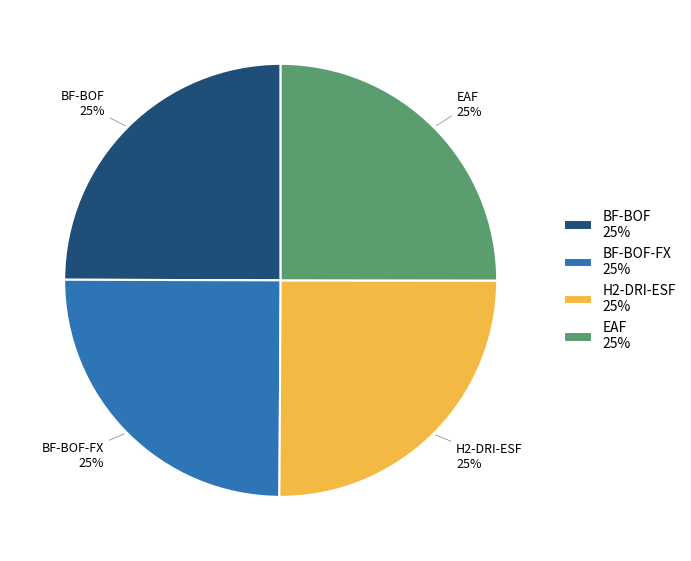

Is there a majority slice in this chart?

No